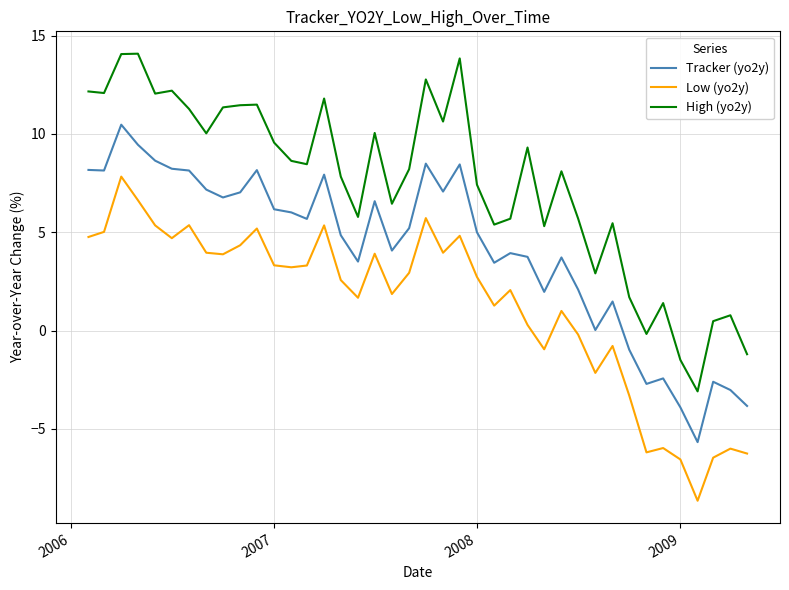

Which series has the largest range (max minus min)?

High (yo2y)